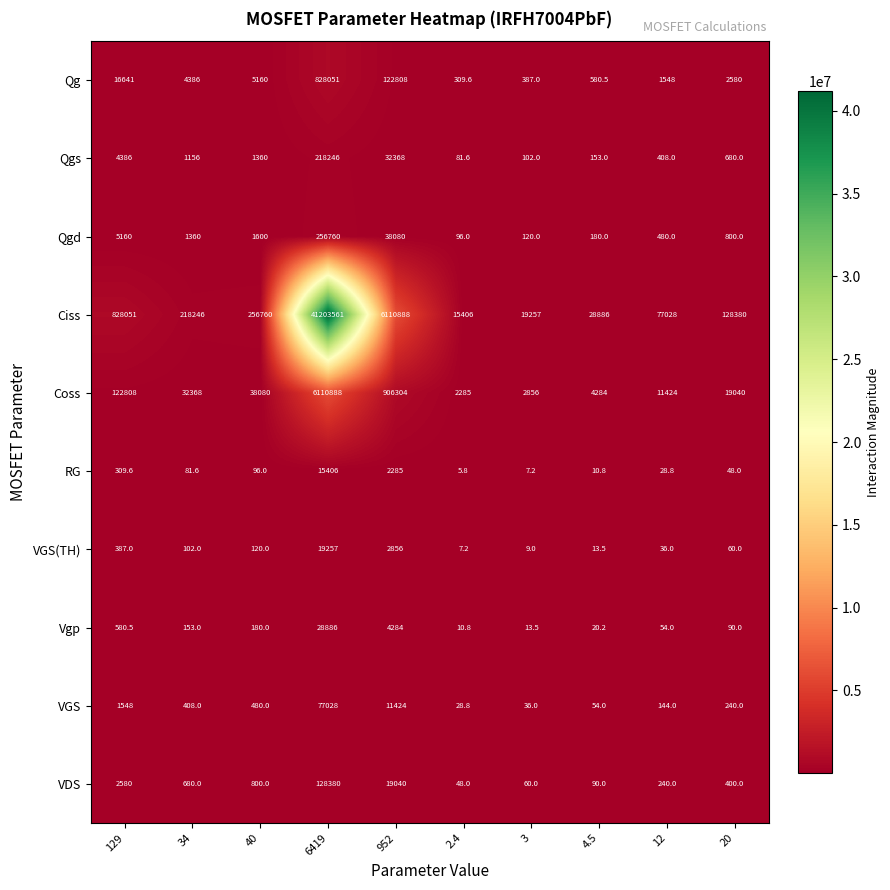

Rank the series at 12 from highest to lowest value.

Ciss, Coss, Qg, Qgd, Qgs, VDS, VGS, Vgp, VGS(TH), RG